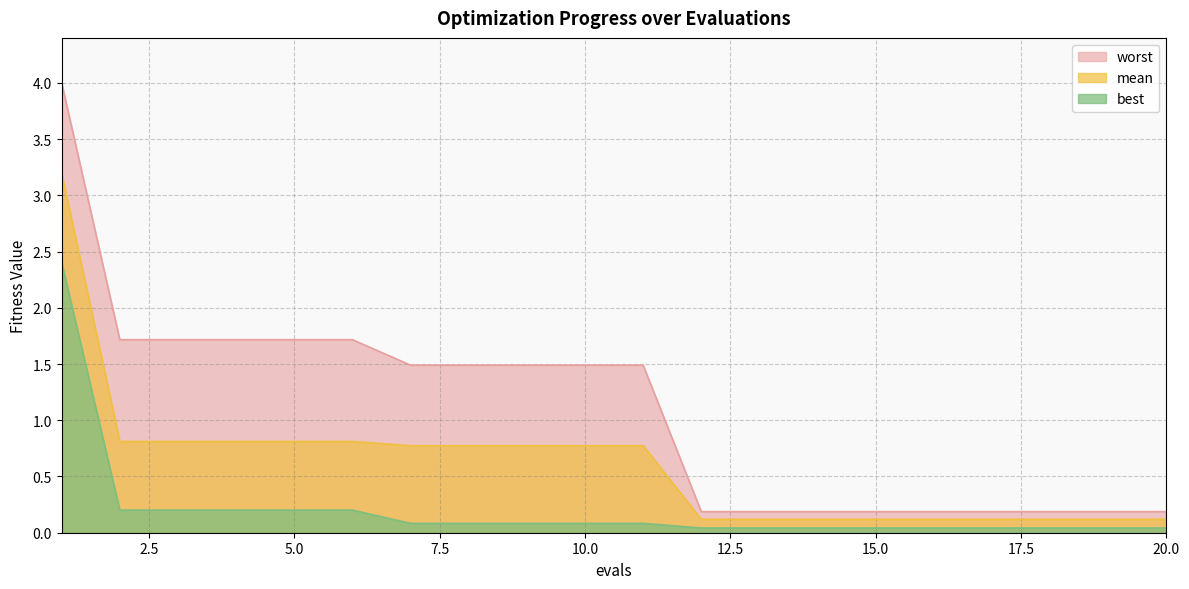

At 12, list the series in order from smallest to largest.

best, mean, worst